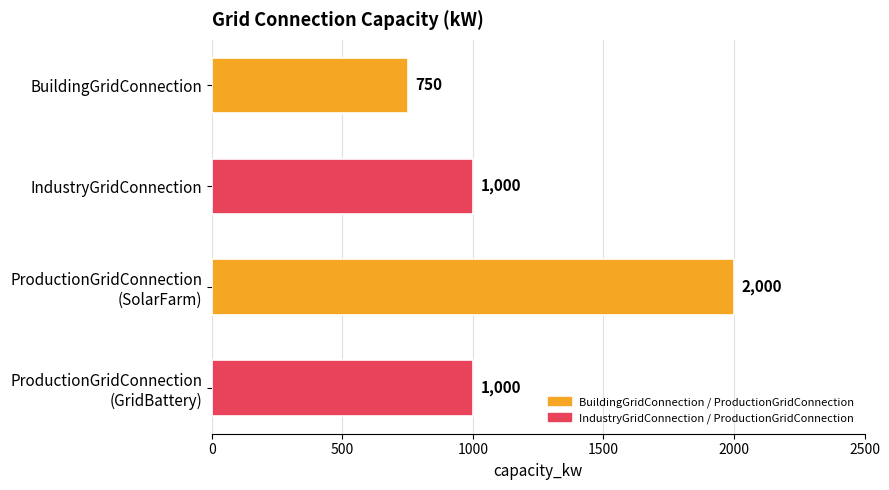

What is the change in value from BuildingGridConnection to IndustryGridConnection?

+250